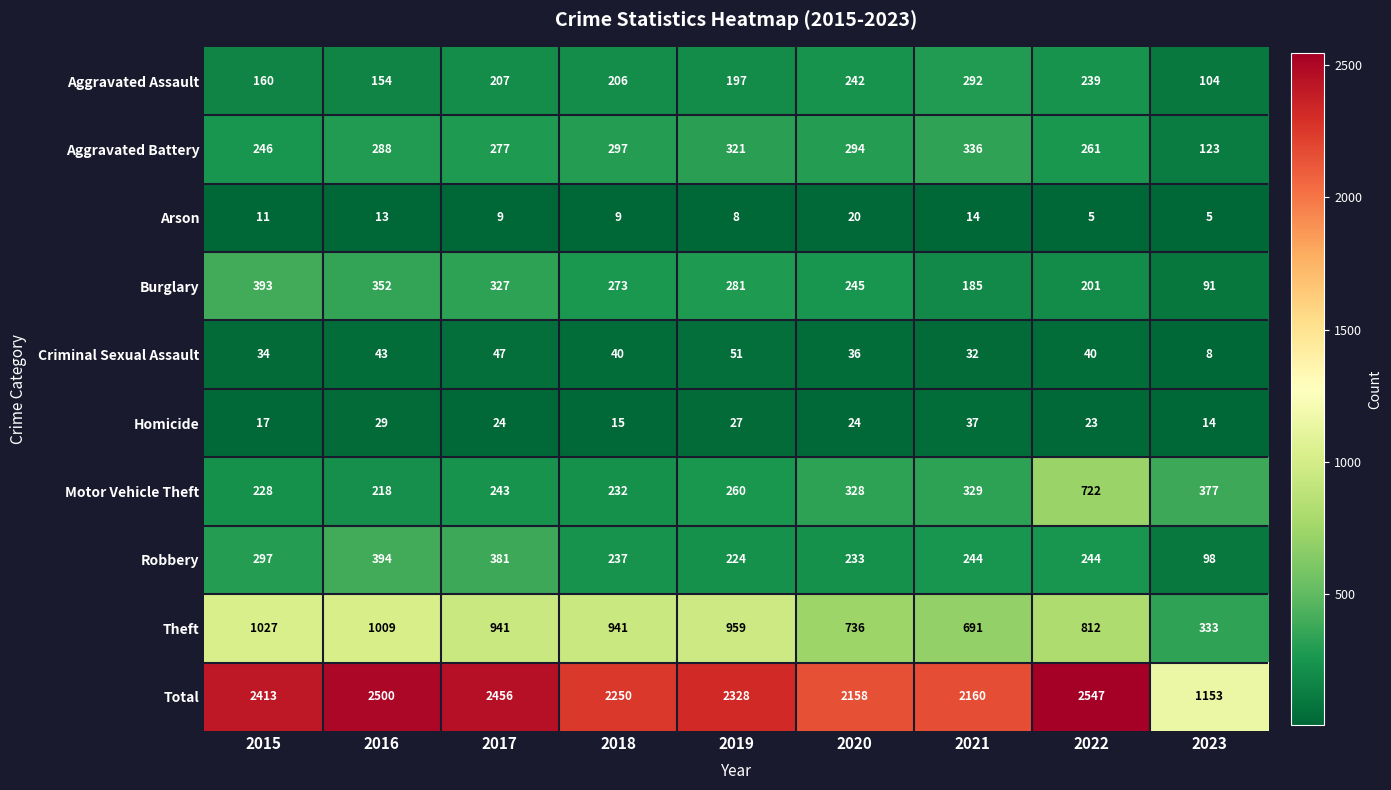

At which label does Theft first exceed 941?

2015